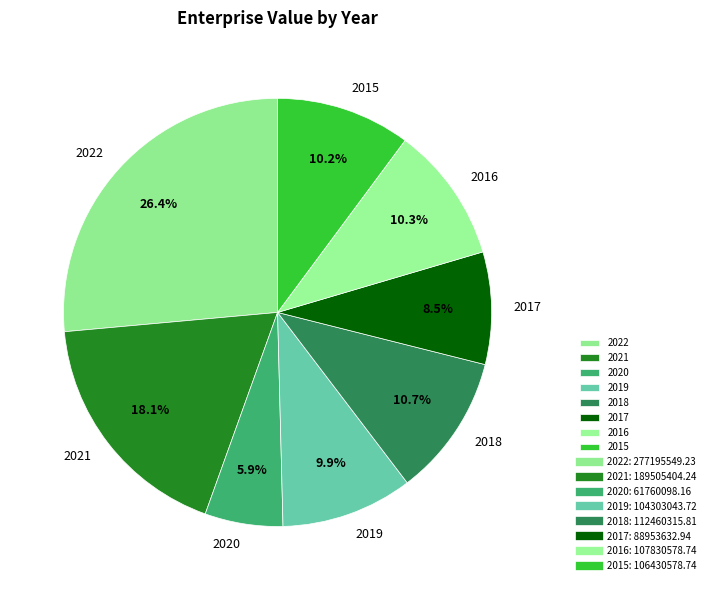

Which has a higher value, 2017 or 2022?

2022